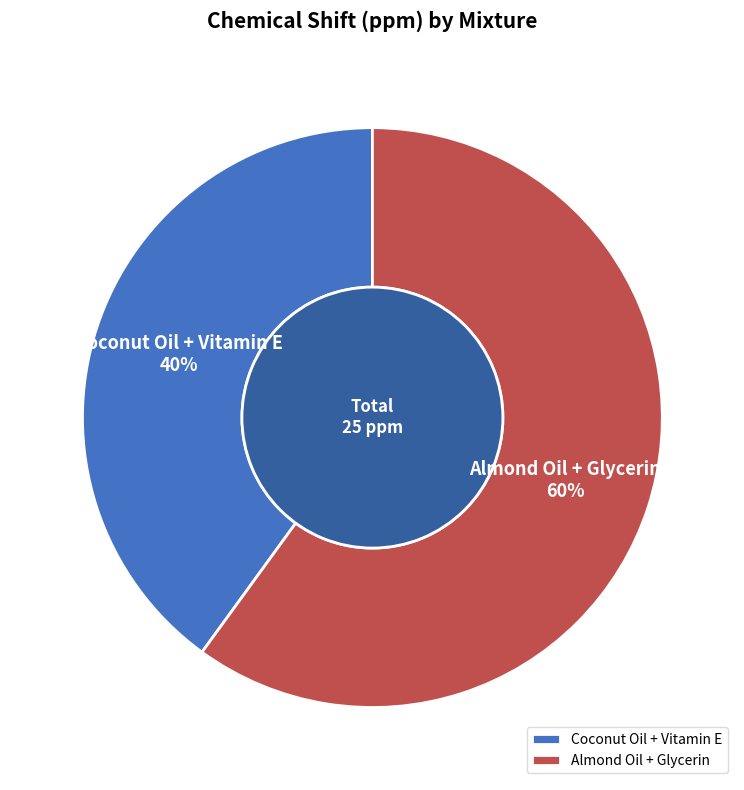

Is it true that Coconut Oil + Vitamin E is 40% of the pie?

True